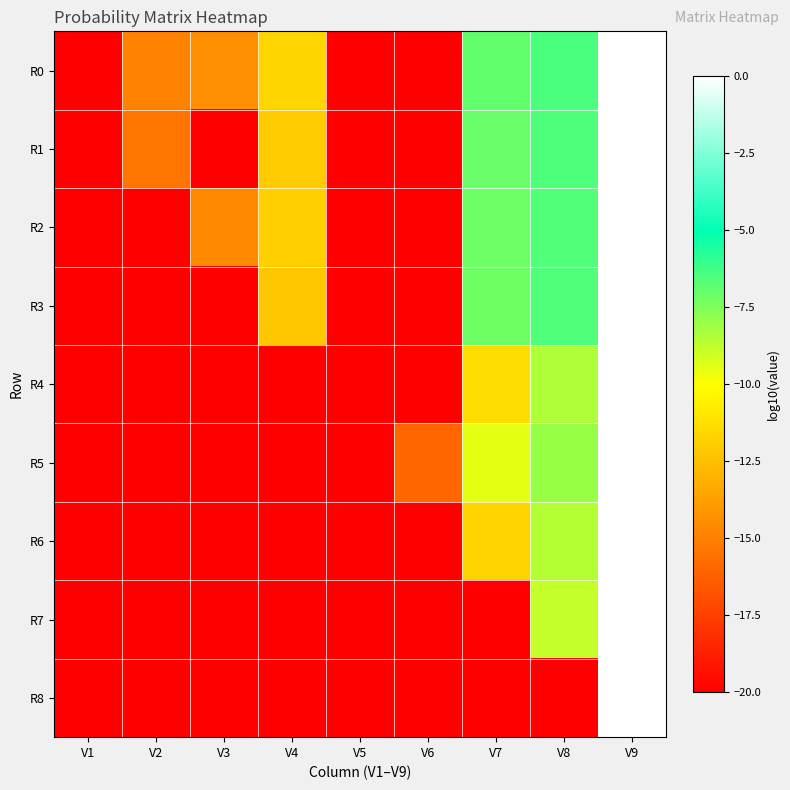

At V8, list the series in order from smallest to largest.

R8, R7, R6, R4, R5, R2, R3, R1, R0